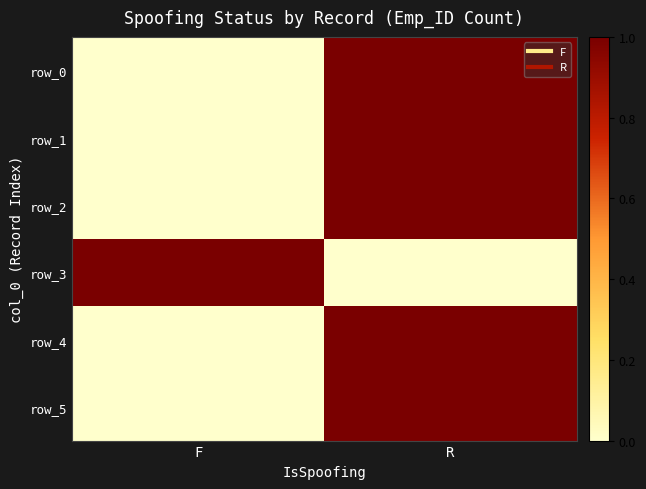

At which category is the sum across all series the highest?

R